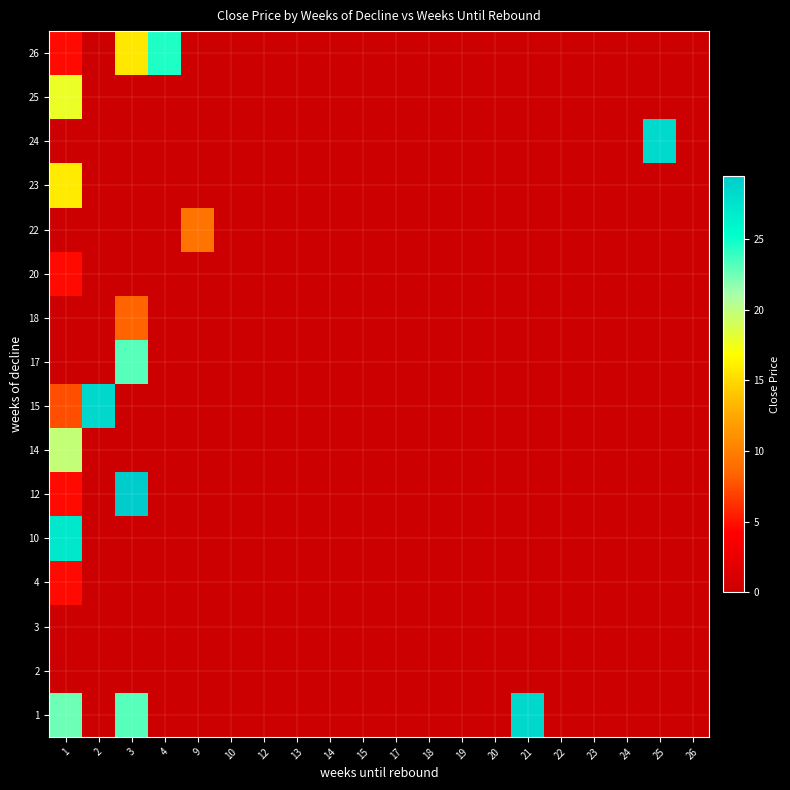

At how many categories does at least one series exceed 2?

7